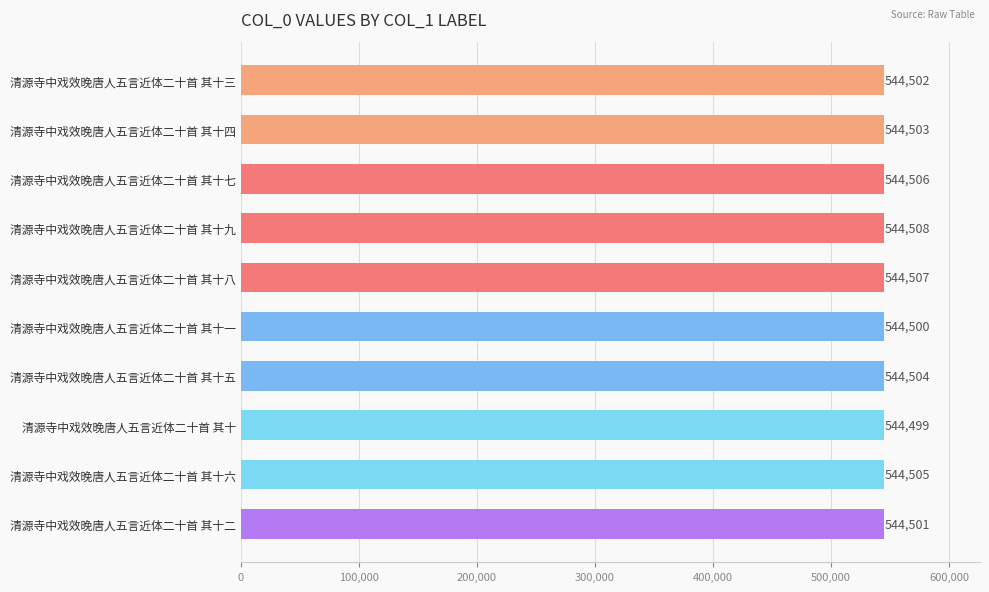

Does the chart contain stacked bars?

No